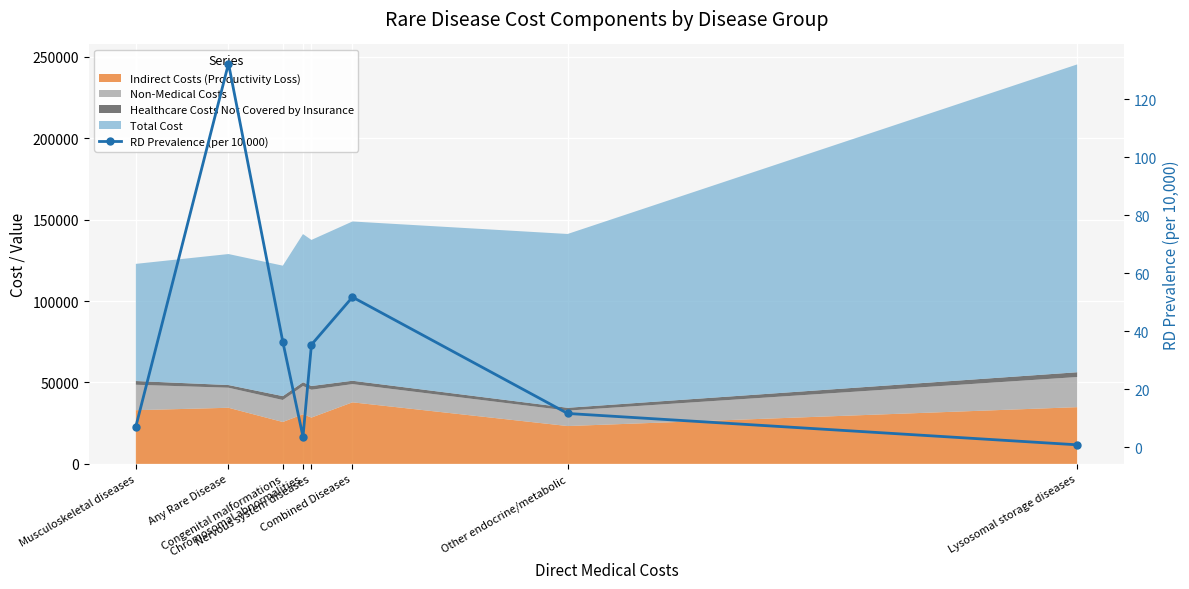

What is the smallest value displayed?

0.9